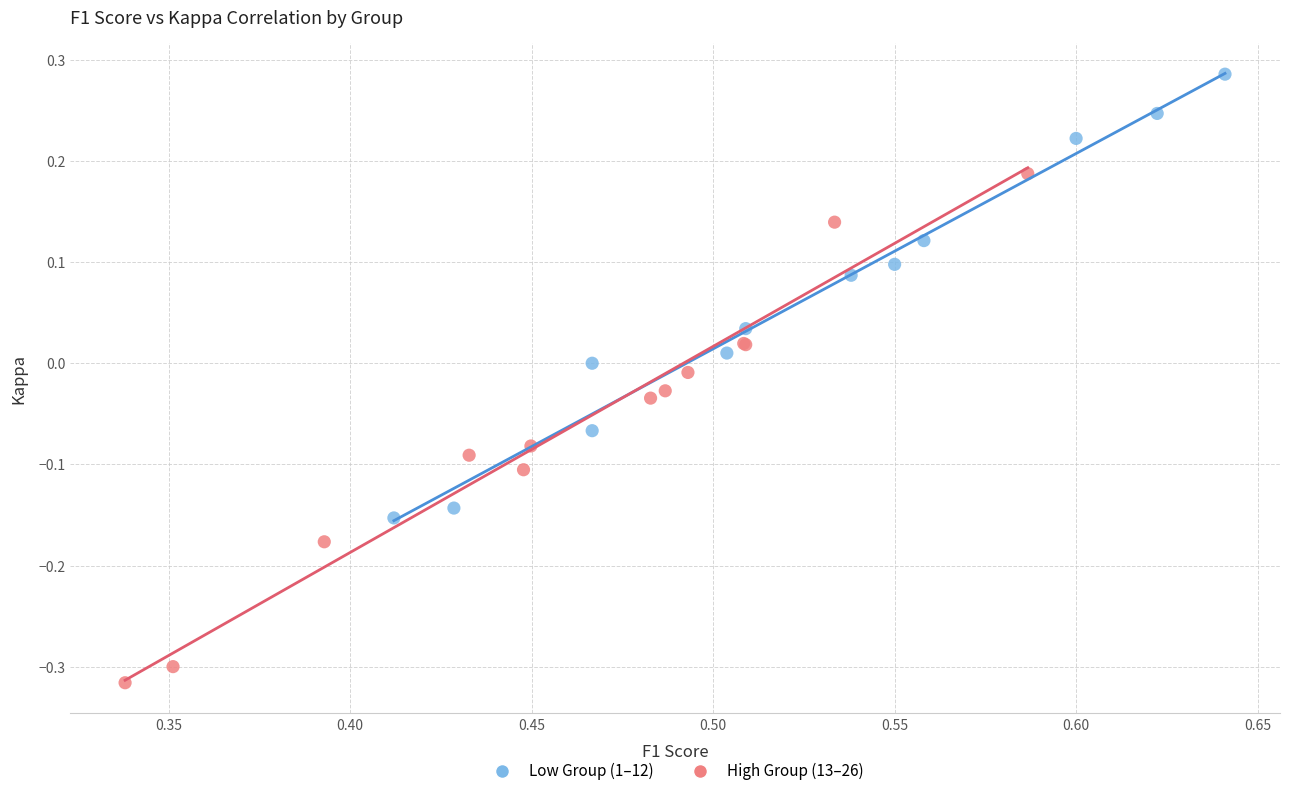

Which series reaches the maximum Y coordinate?

Low Group (1–12)